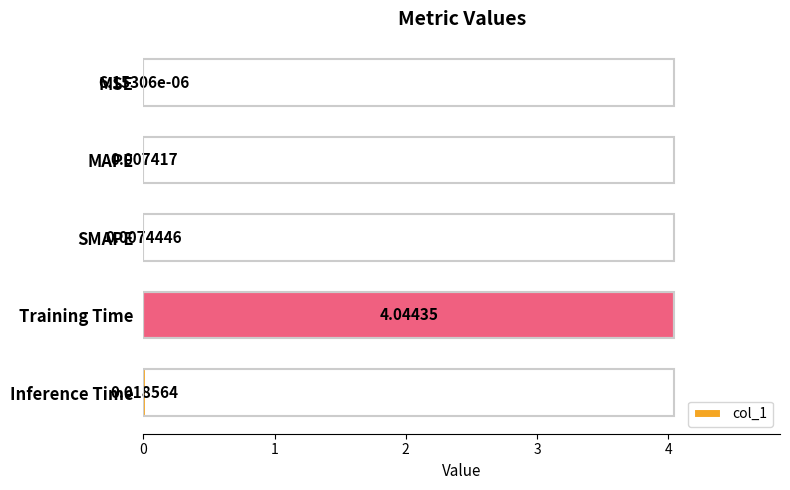

Which category has the highest value across all series?

Training Time